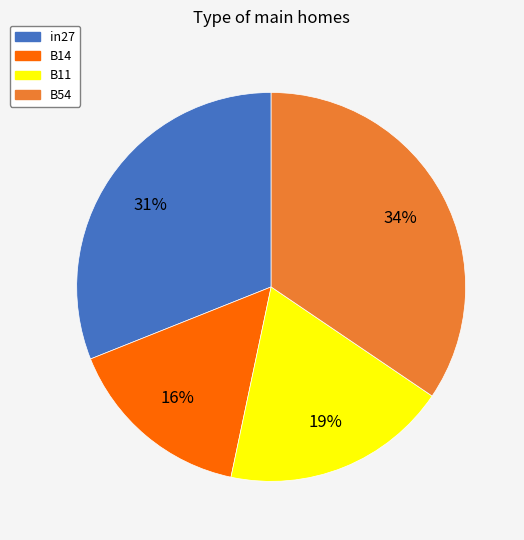

Which slice is the largest?

B54